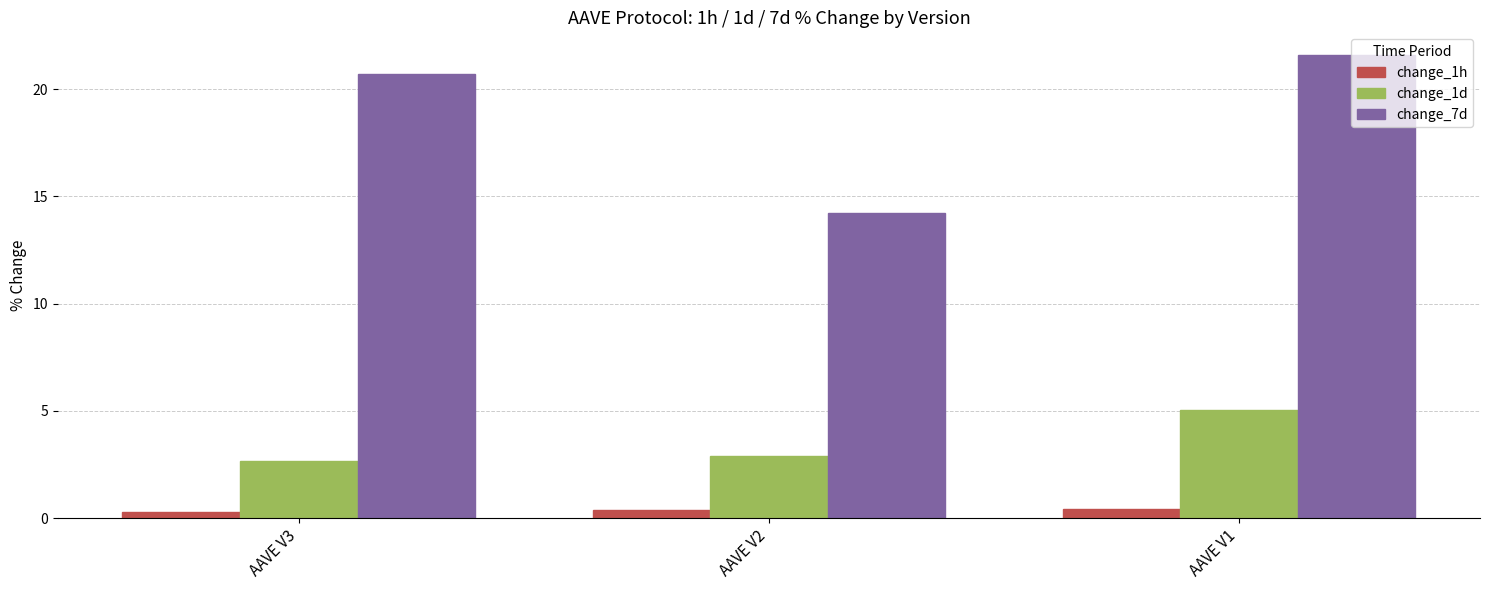

What is the value of the change_1h bar at the 2nd from the left?

0.4